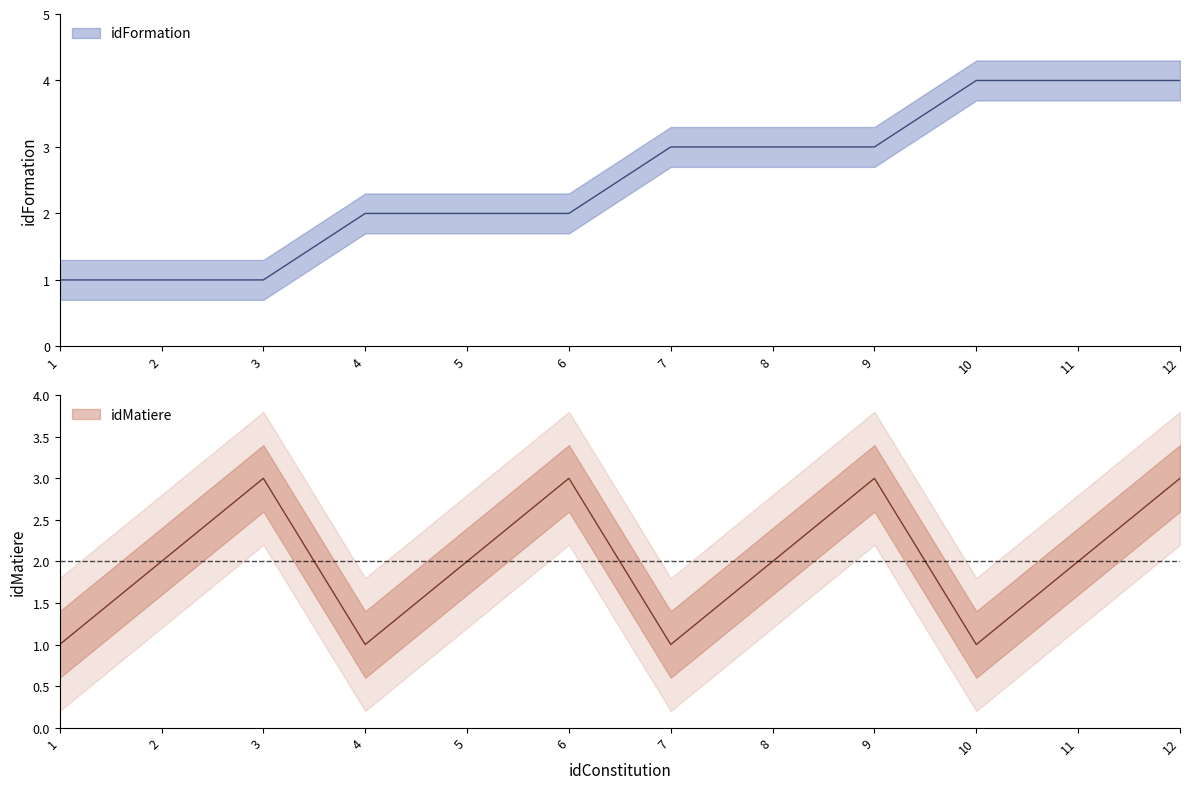

At which label is idFormation closest to 2?

4